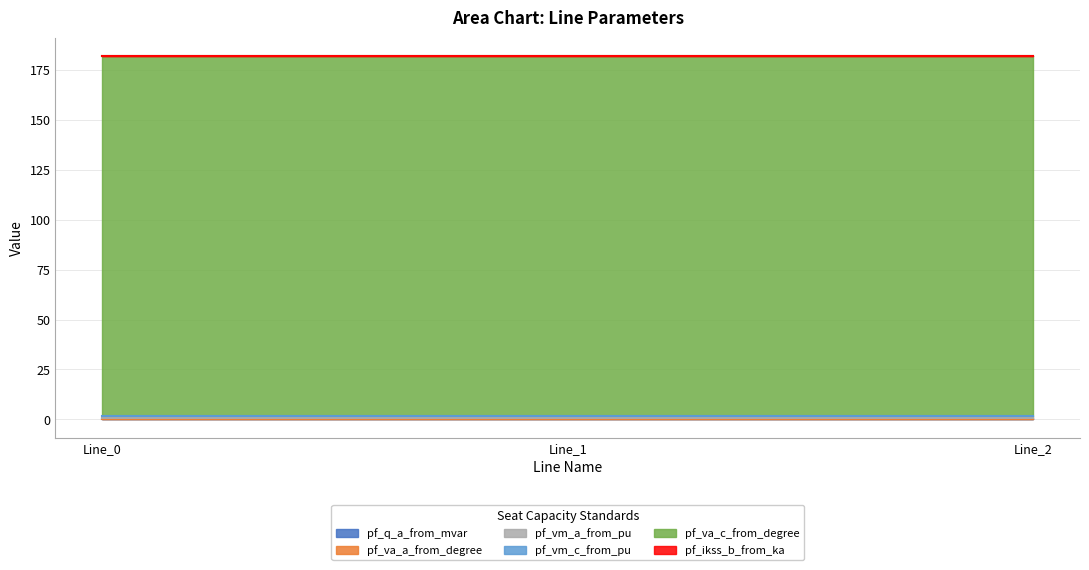

List the labels in order of pf_va_a_from_degree value, smallest first.

Line_0, Line_1, Line_2